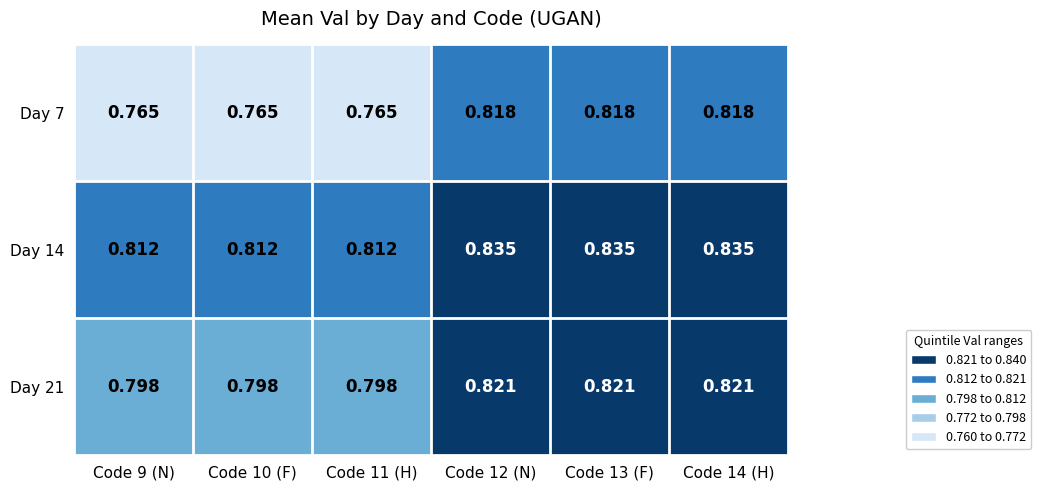

Is the value of Day 14 at Code 14 (H) greater than the value of Day 21 at Code 14 (H)?

Yes